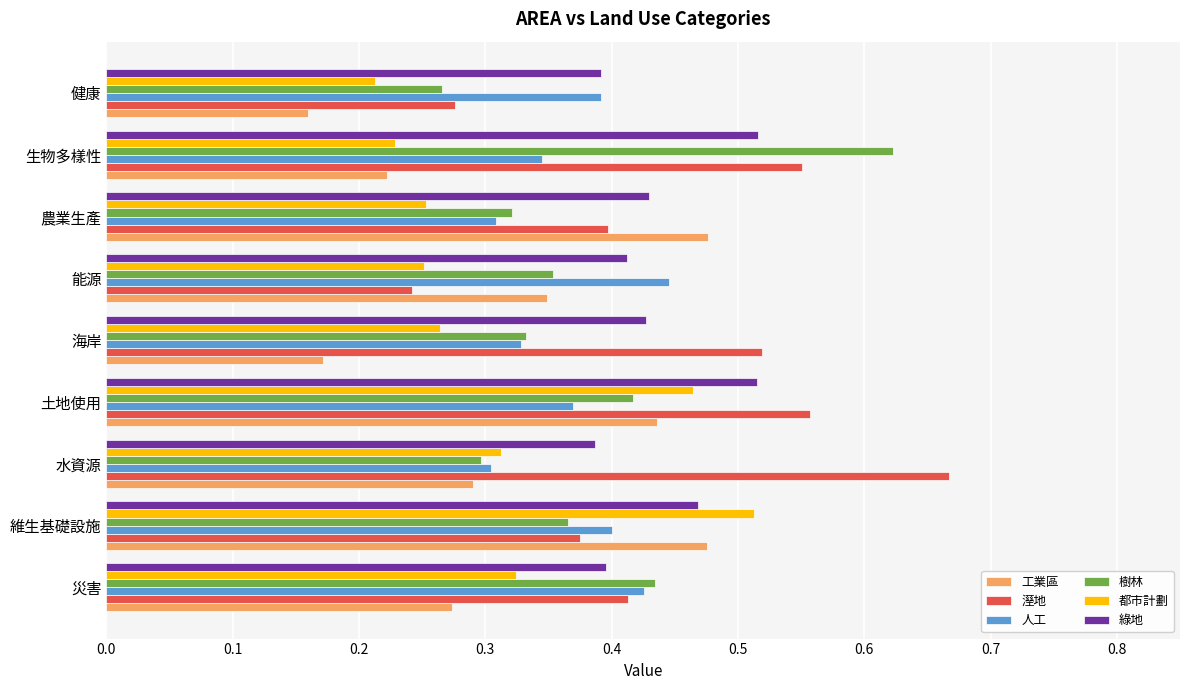

At which label is 樹林 closest to 0?

健康